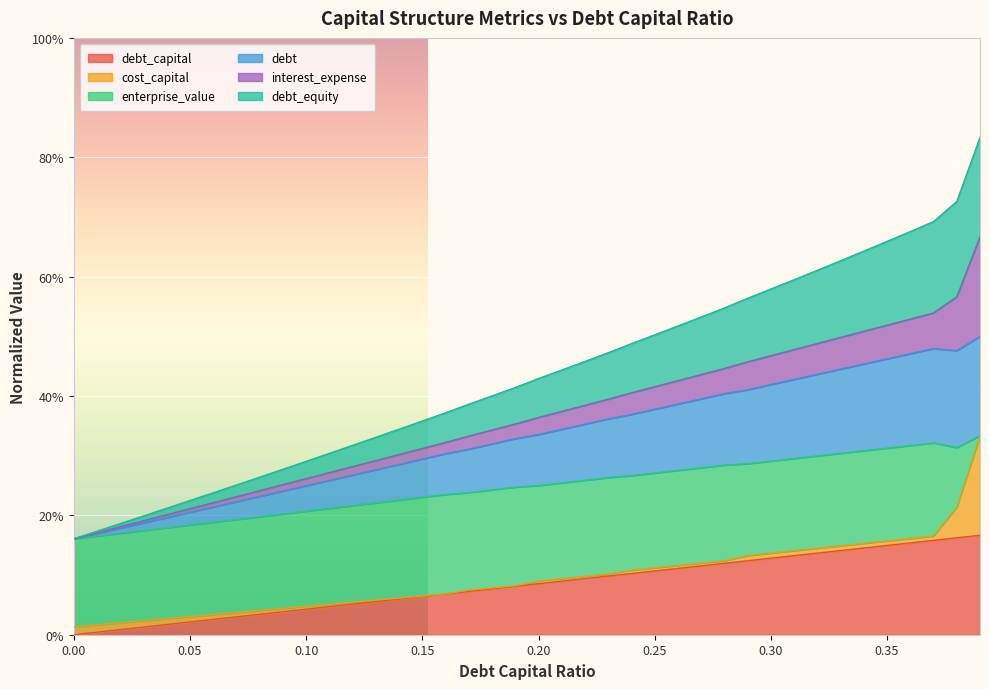

True or false: interest_expense has a value of 0.2 at 0.27.

False